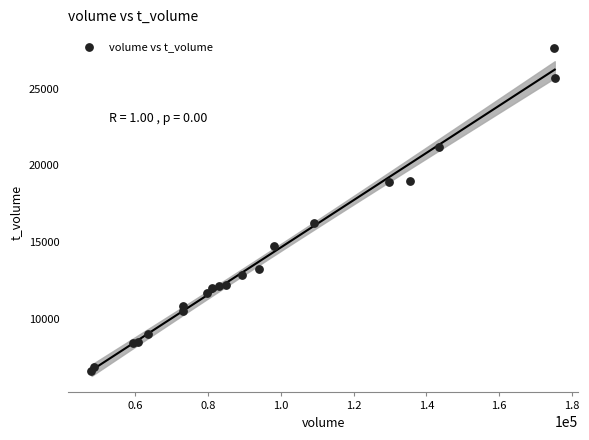

What Y value in the scatter plot is closest to 17125?

16262